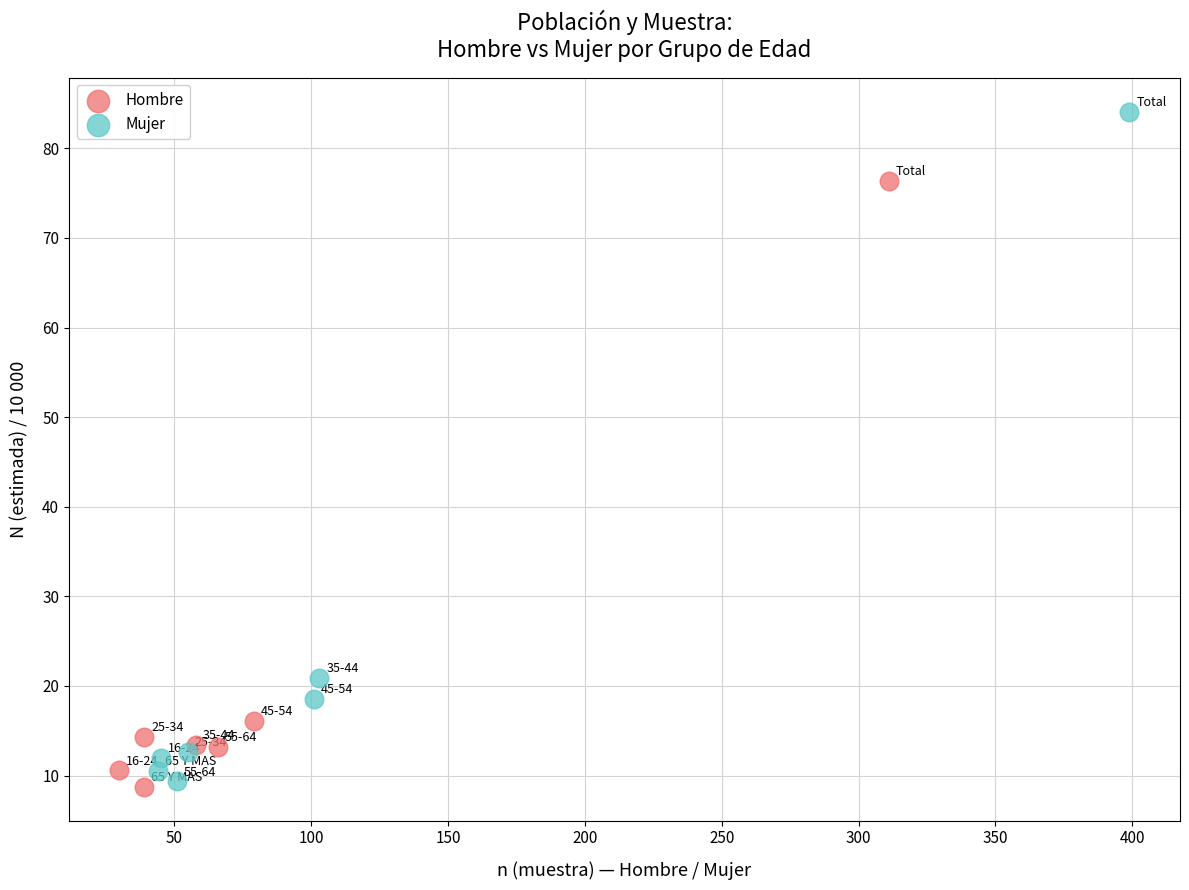

Which series contains the highest Y value?

Mujer